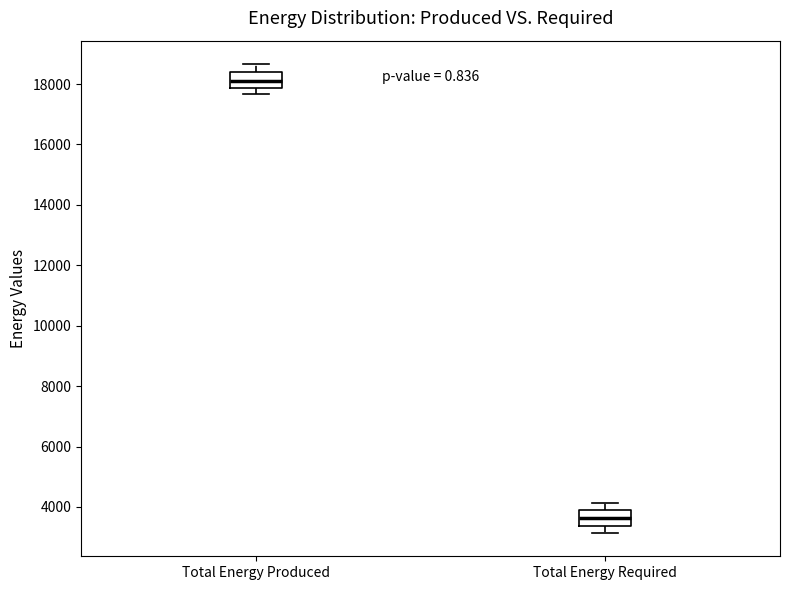

Reading left to right, transcribe this box plot: for each box, give where its median line is, the range the box spans, and where its two whiskers end, as read against the y-axis. The values are not printed on the chart, so give them approximately, as read against the axis.

Total Energy Produced: median 18200, box 17800 to 18400, whiskers 17600 to 18600
Total Energy Required: median 3600, box 3400 to 3800, whiskers 3200 to 4200